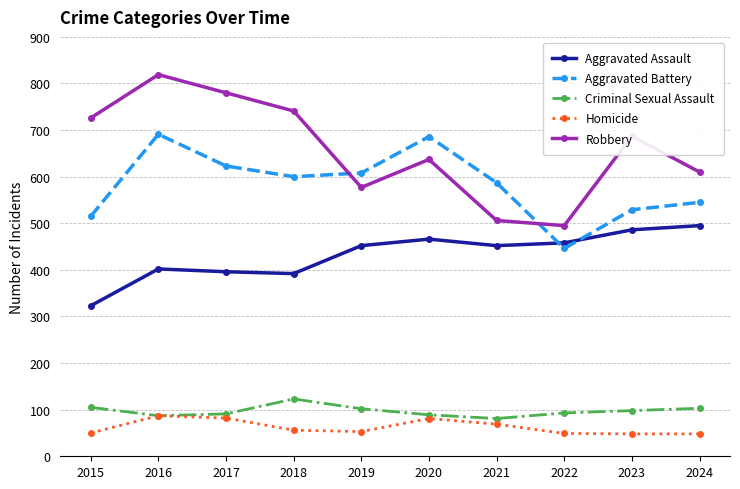

Count the number of categories in the chart.

10